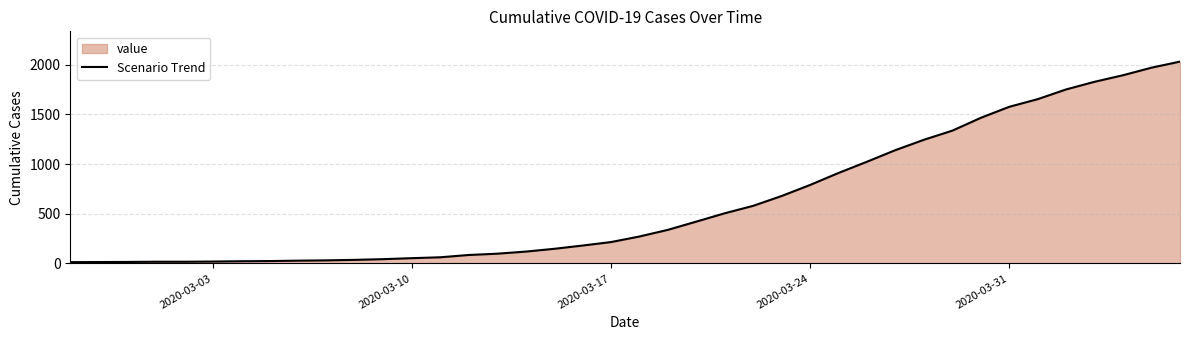

How many lines are shown in the chart?

1